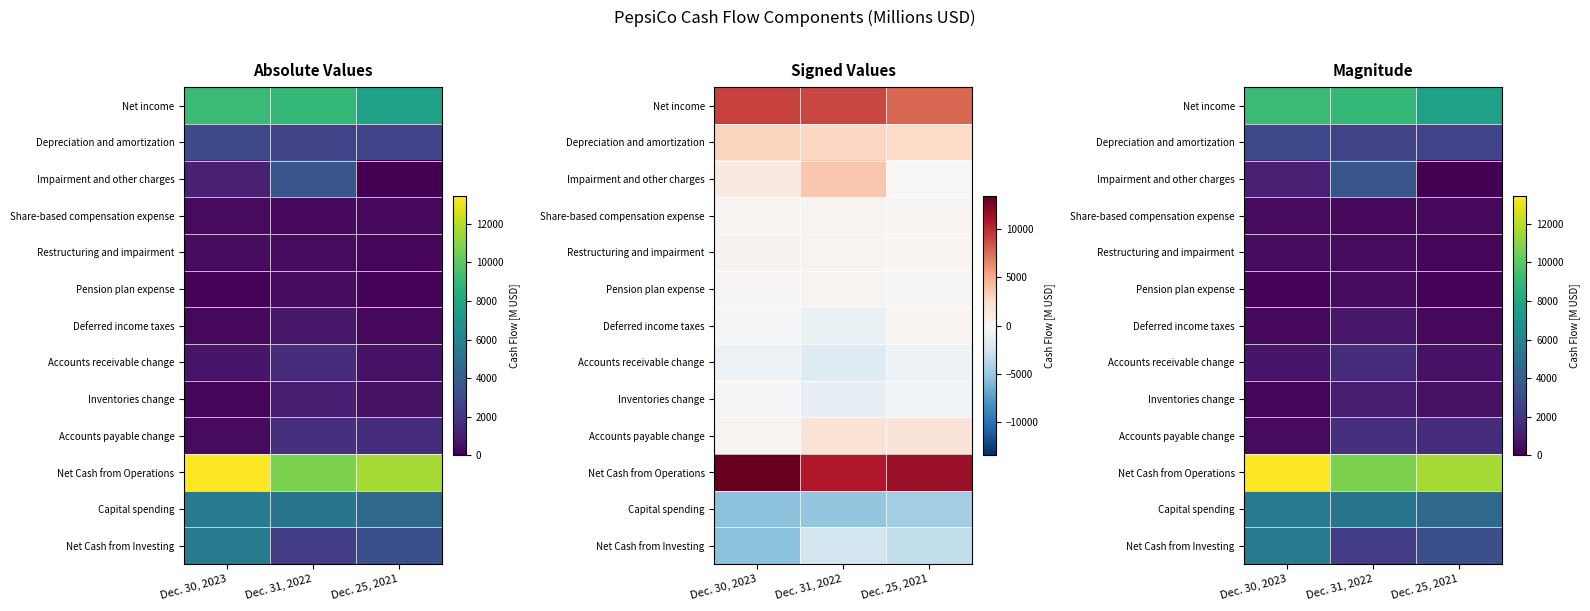

Where does the Deferred income taxes series first go above 298?

Dec. 31, 2022